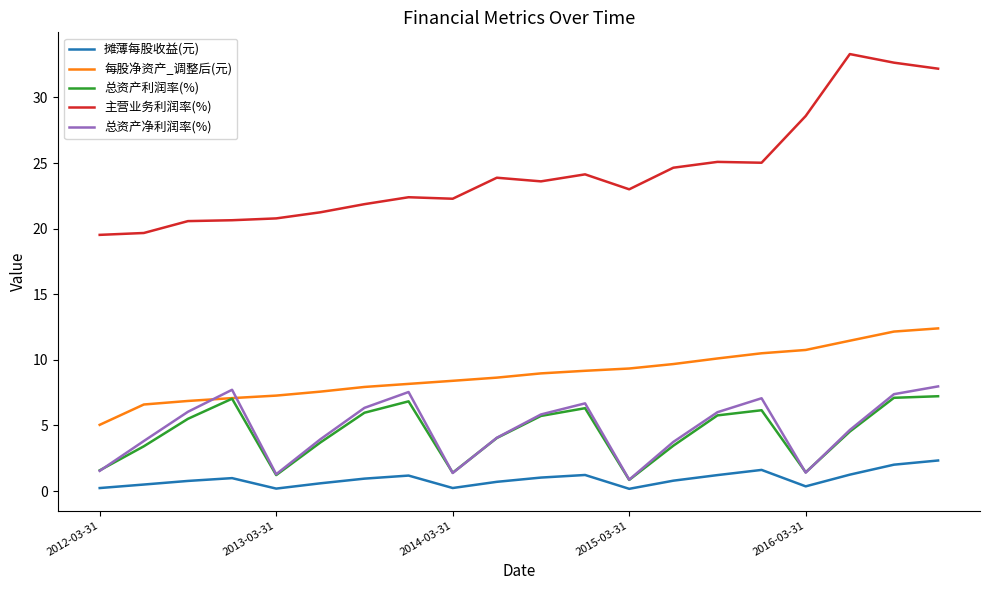

Which series has the widest spread of values?

主营业务利润率(%)